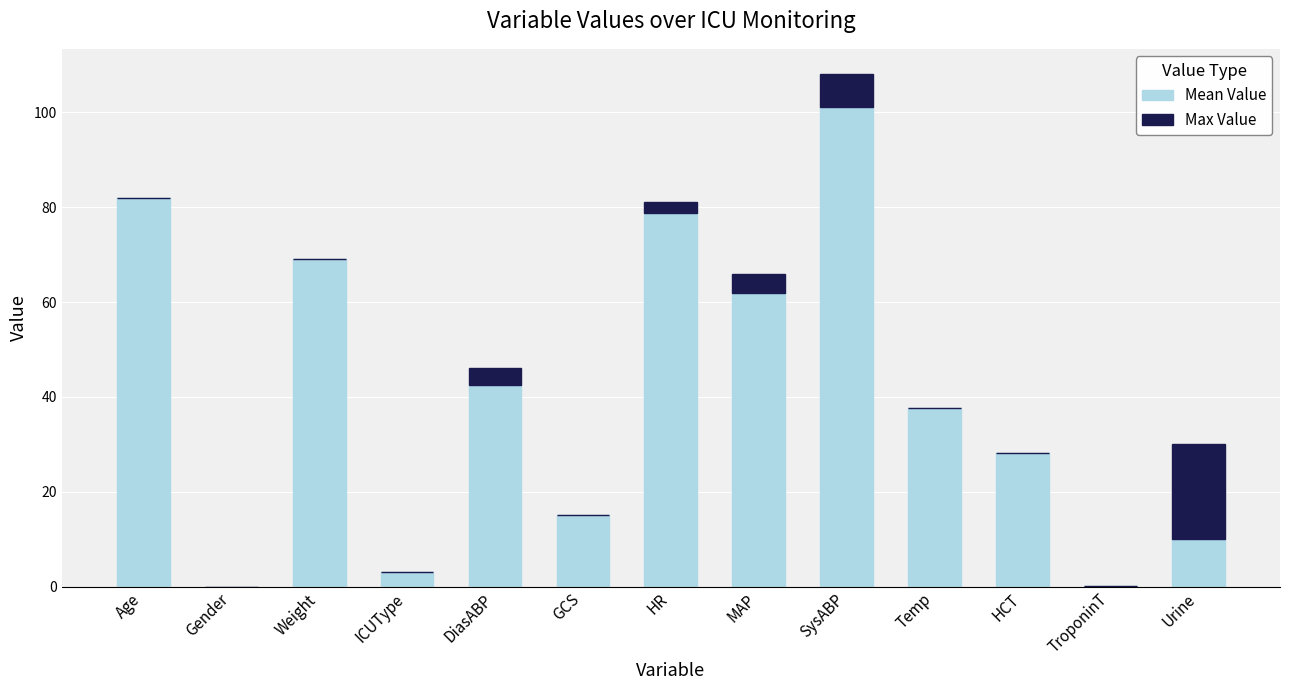

At which category is the sum across all series the highest?

SysABP